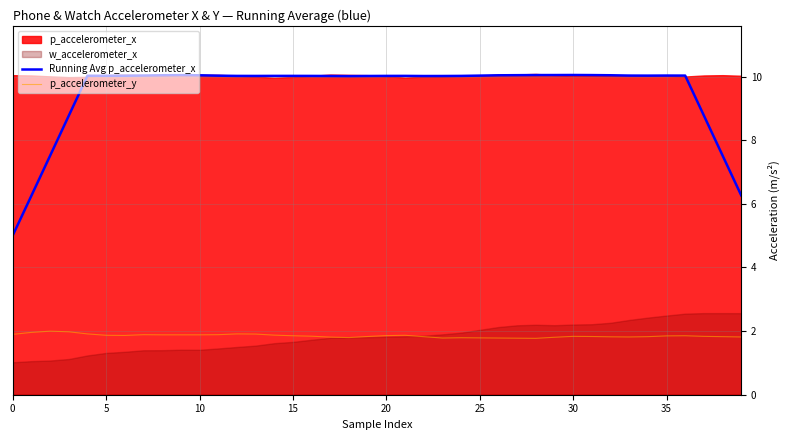

How many lines are shown in the chart?

2